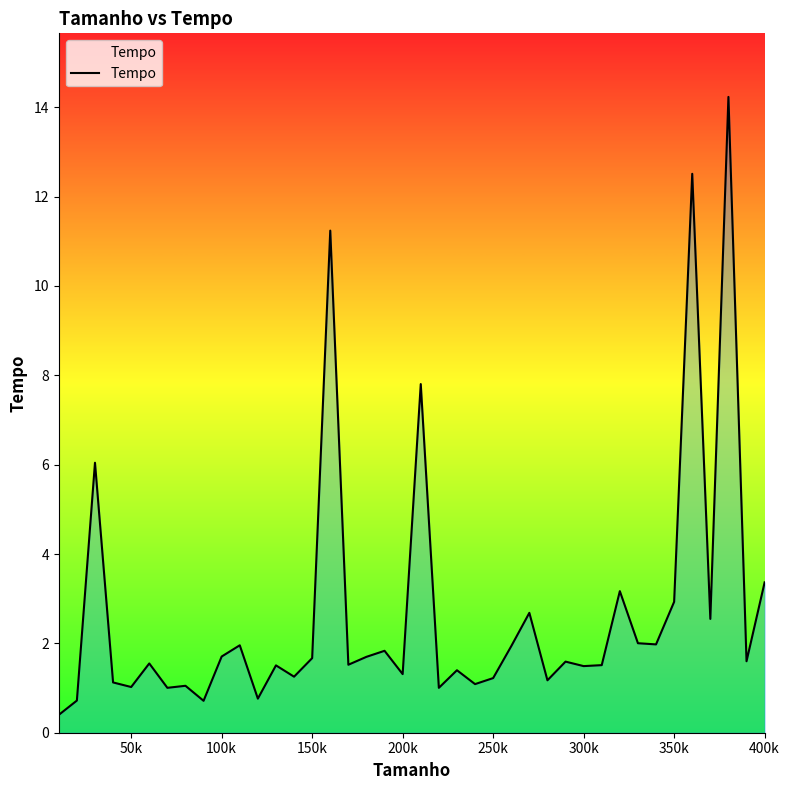

What is the difference between the maximum and minimum values?

13.8